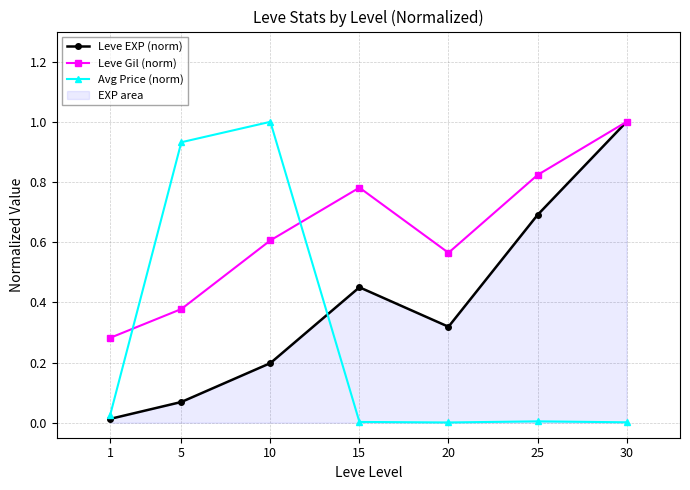

Which category has the highest value in the Avg Price (norm) series?

10